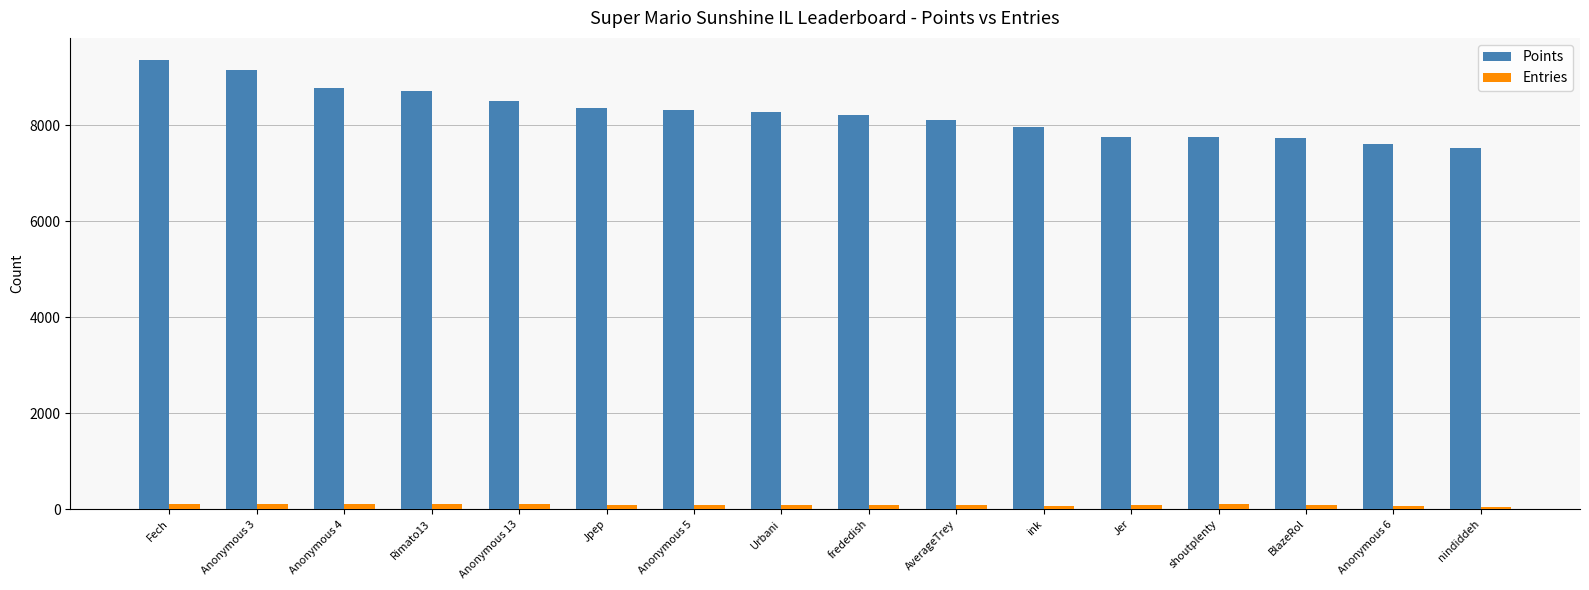

Rank the series by their average value, from highest to lowest.

Points, Entries